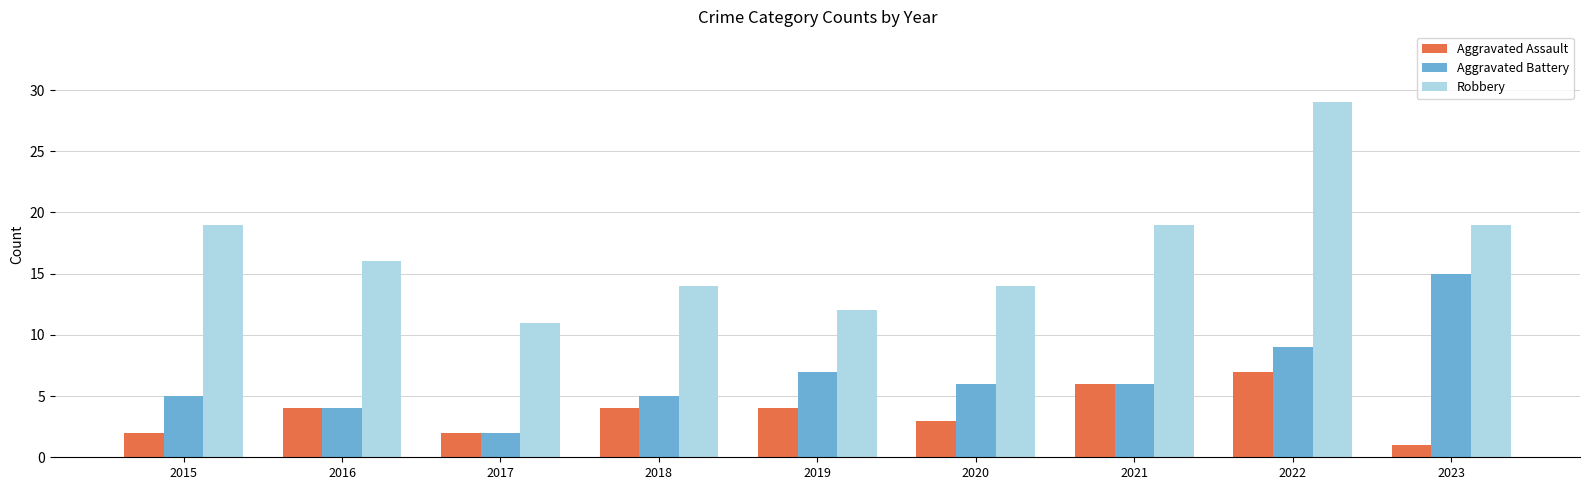

What is the difference between the second highest and minimum values in the Aggravated Assault series?

5